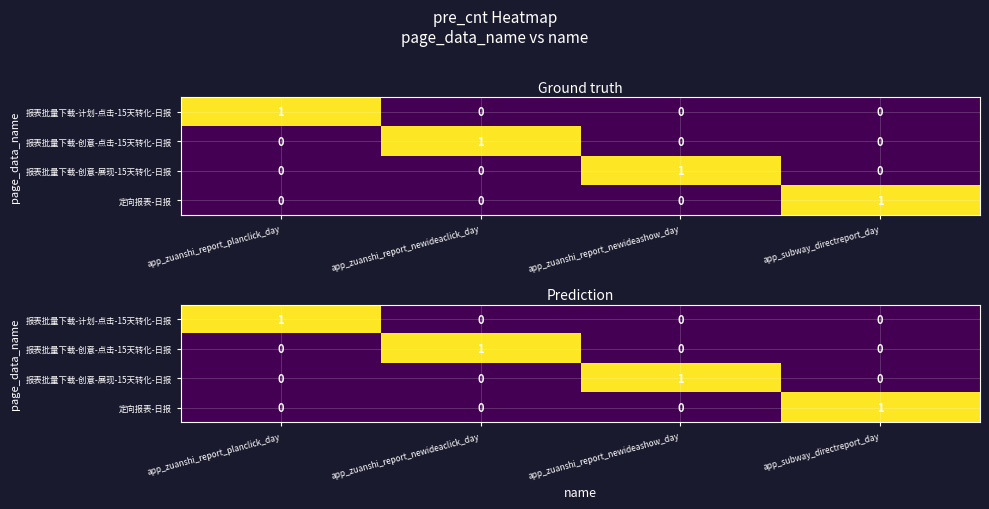

Which series has the largest total across all categories?

报表批量下载-计划-点击-15天转化-日报